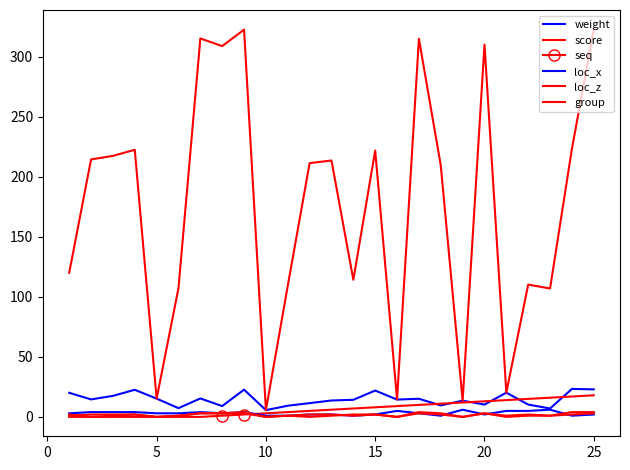

Which series has the largest total across all categories?

score